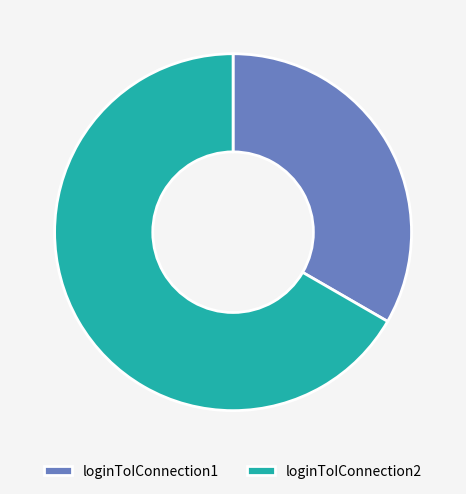

The loginToIConnection1 slice represents 33% of the pie. True or false?

True